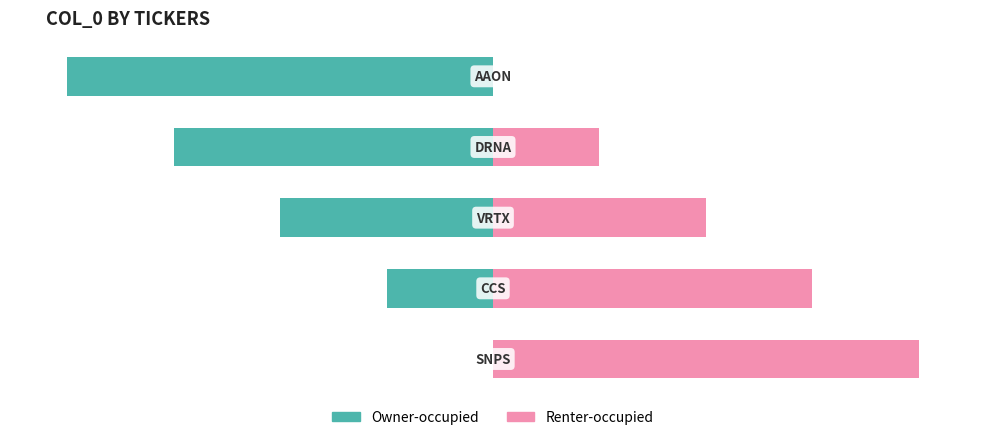

What are all the series names shown in the legend?

Owner-occupied, Renter-occupied